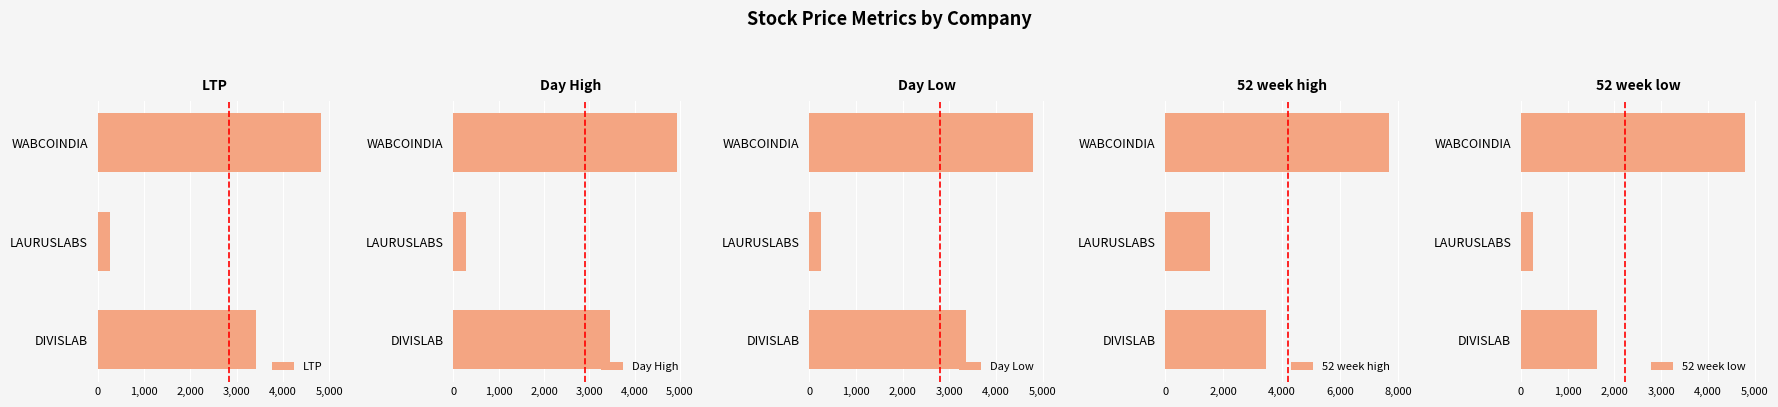

Rank the categories by 52 week high value from highest to lowest.

WABCOINDIA, DIVISLAB, LAURUSLABS